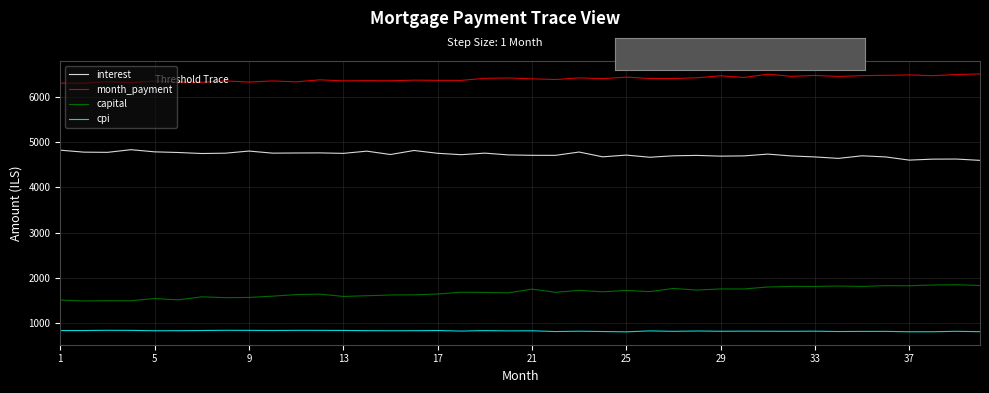

What is the average value of the cpi series?

818.4